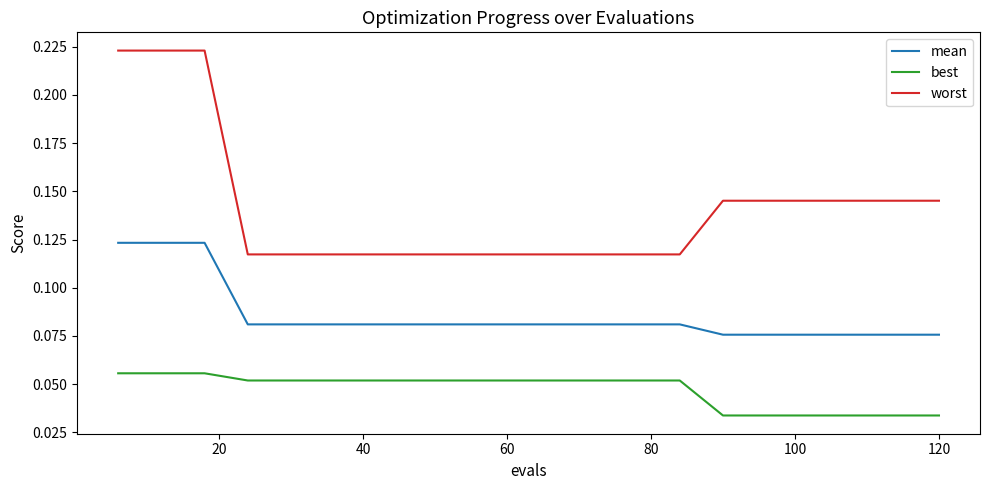

True or false: best and mean cross at least once.

False